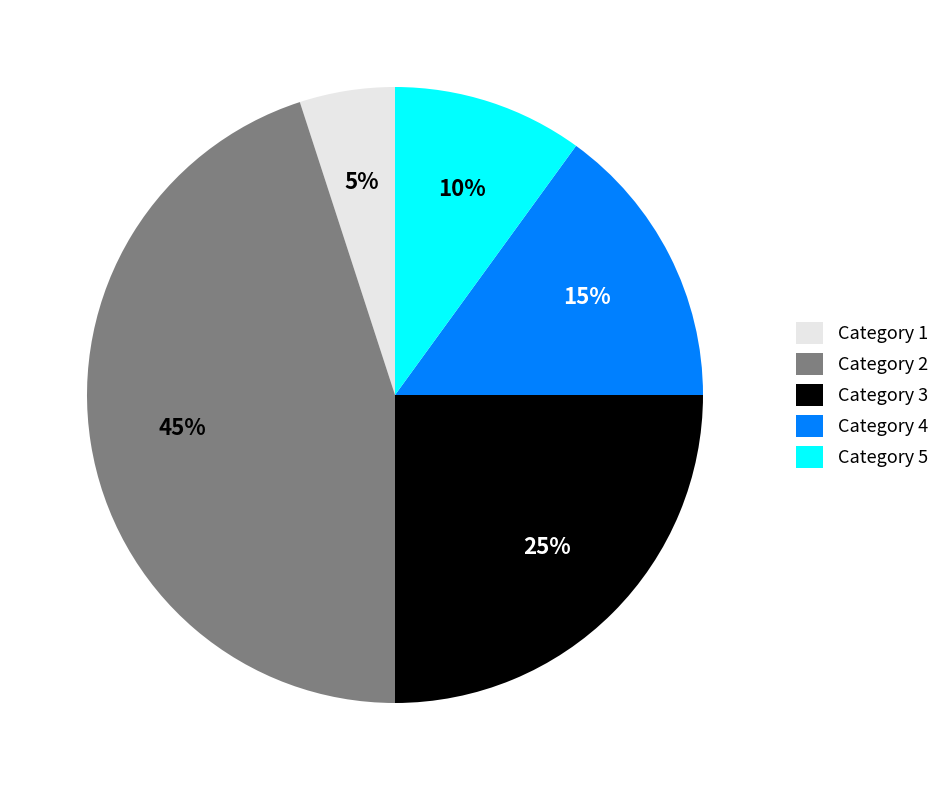

To the nearest percent, what is the difference between the largest and smallest slice percentages?

40%